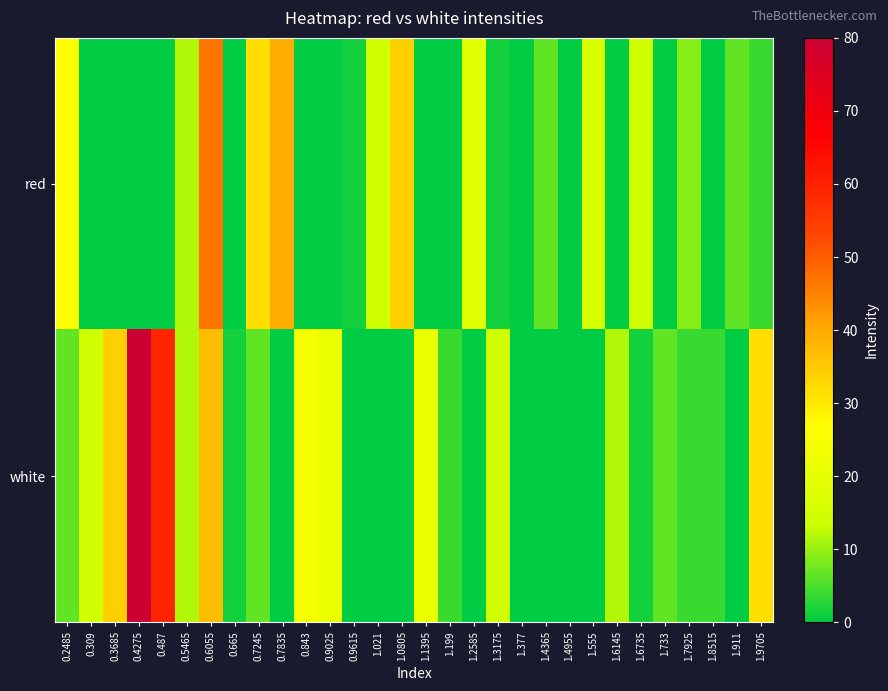

How many data points does each series have?

30